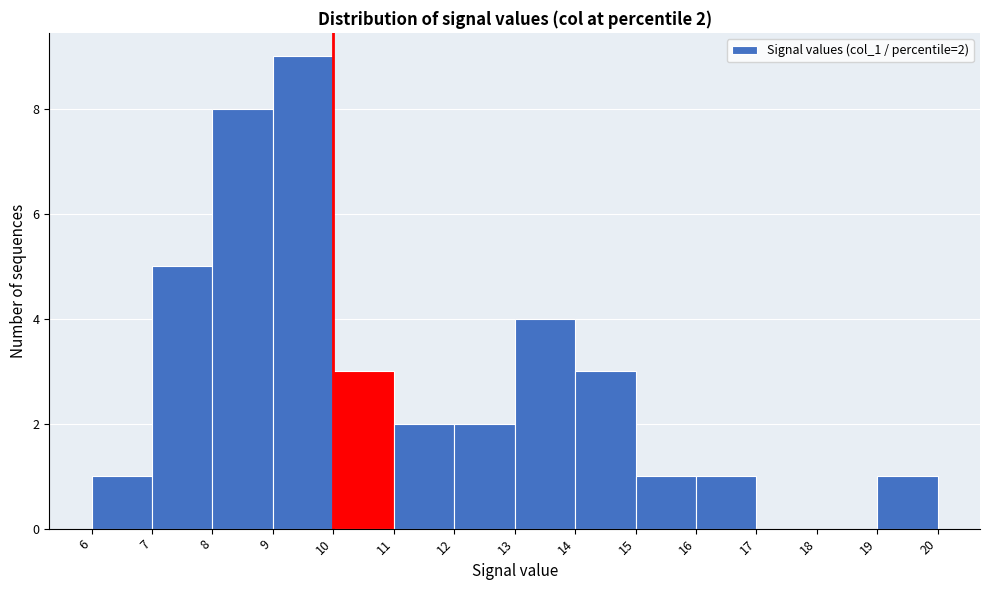

Which range on the x-axis has the tallest bar?

9 to 10